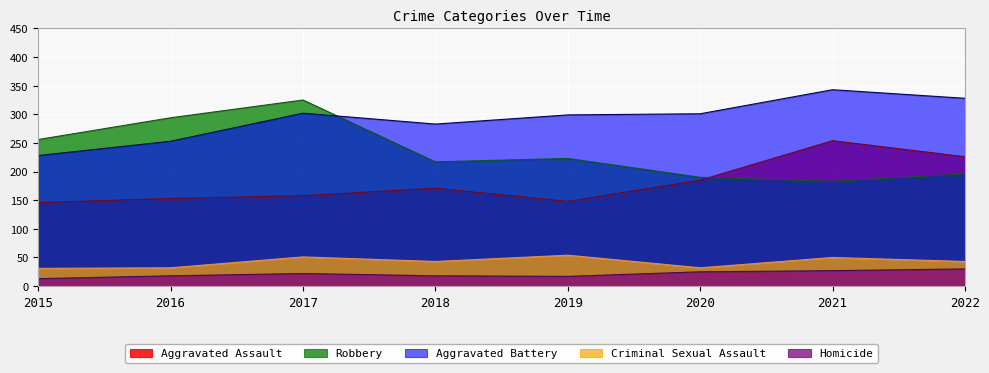

Which has a higher value, 2018 or 2022?

2022